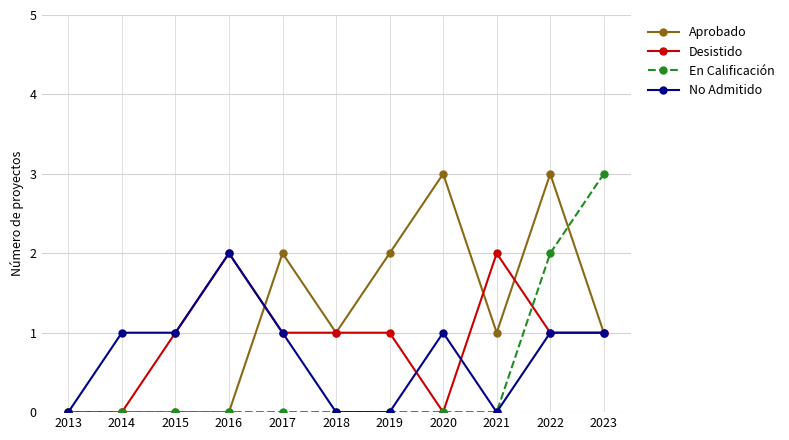

Does the chart display data point markers on the line(s)?

Yes